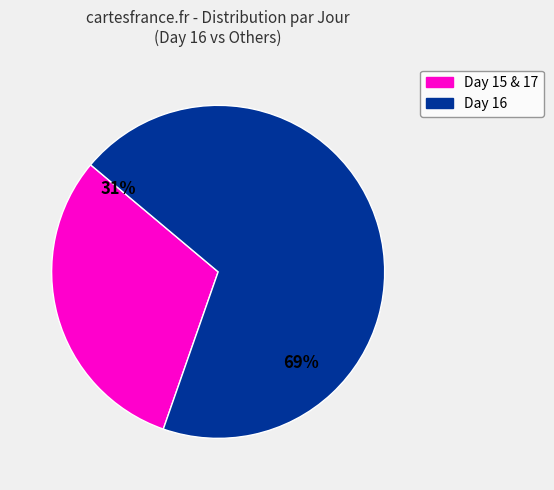

Does any single category account for the majority?

Yes